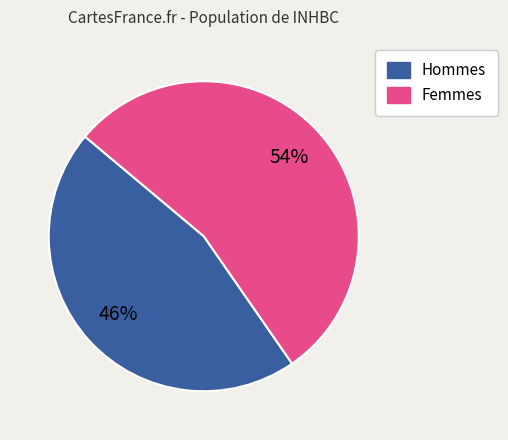

To the nearest percent, what is the average slice percentage?

50%